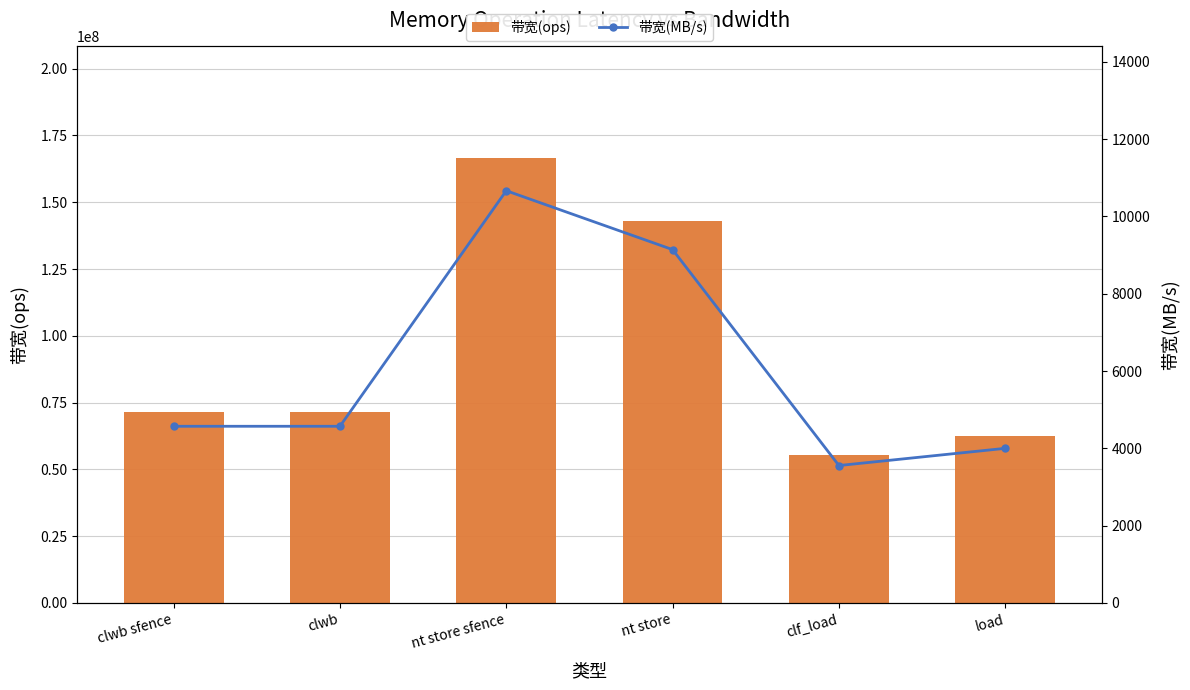

Reading right to left, extract all data points from this chart.

带宽(ops): load=62500000	clf_load=55555555	nt store=142857142	nt store sfence=166666666	clwb=71428571	clwb sfence=71428571
带宽(MB/s): load=4000	clf_load=3555	nt store=9142	nt store sfence=10666	clwb=4571	clwb sfence=4571